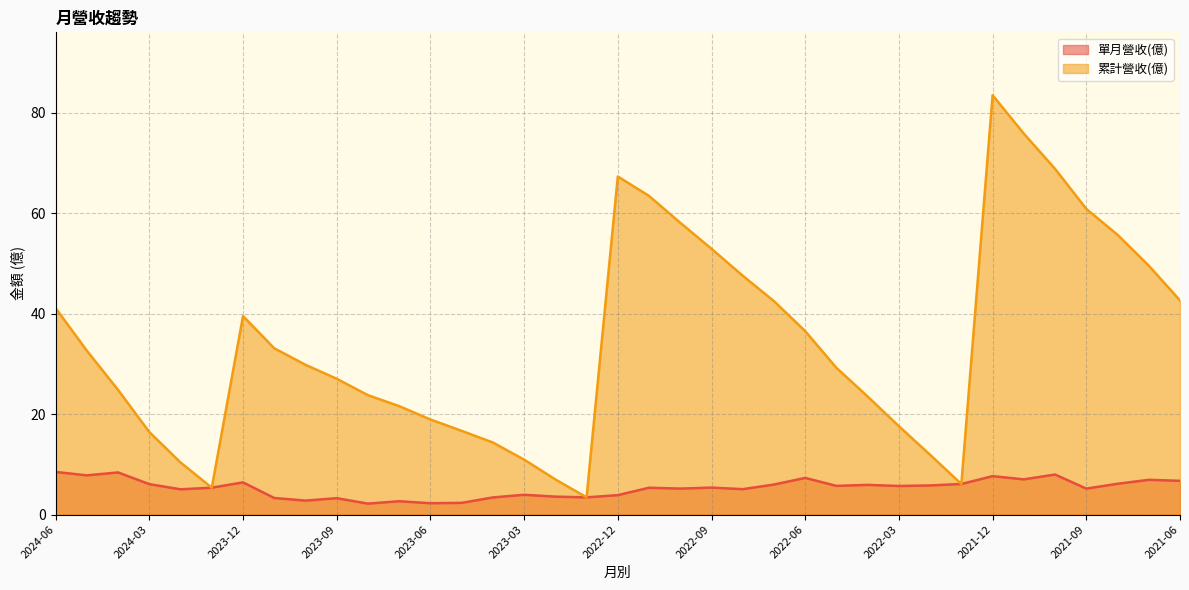

Count the number of data series in this chart.

2